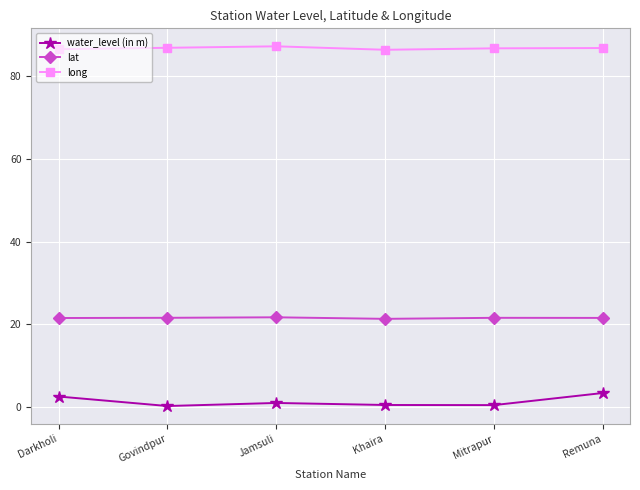

True or false: lat has a value of 21.5 at Govindpur.

True